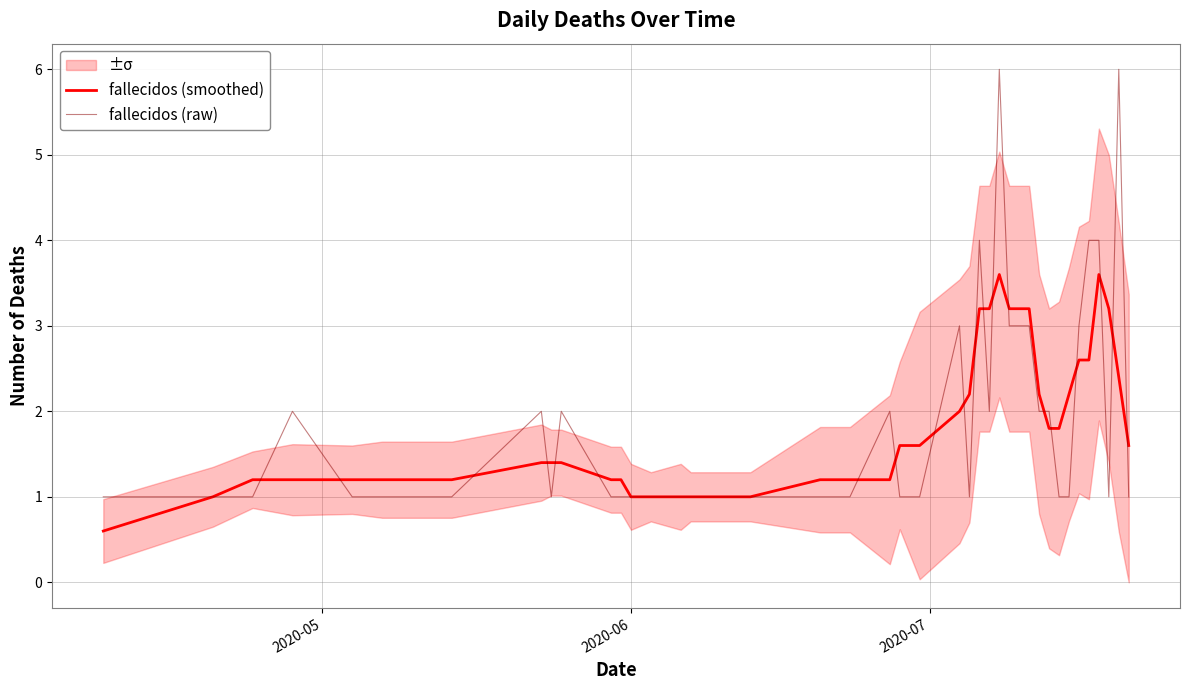

What is the lowest value of the fallecidos (smoothed) series?

0.6